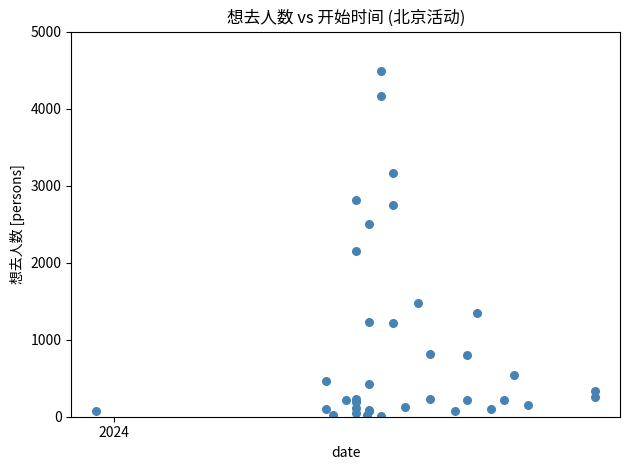

What Y value in the scatter plot is closest to 2248?

2151